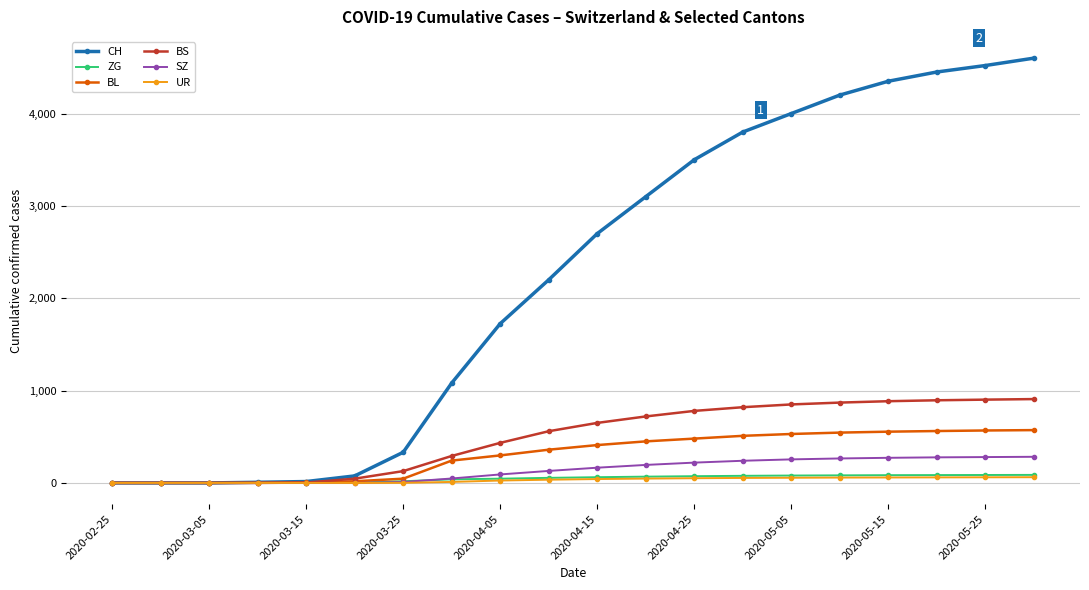

What are all the series names shown in the legend?

CH, ZG, BL, BS, SZ, UR